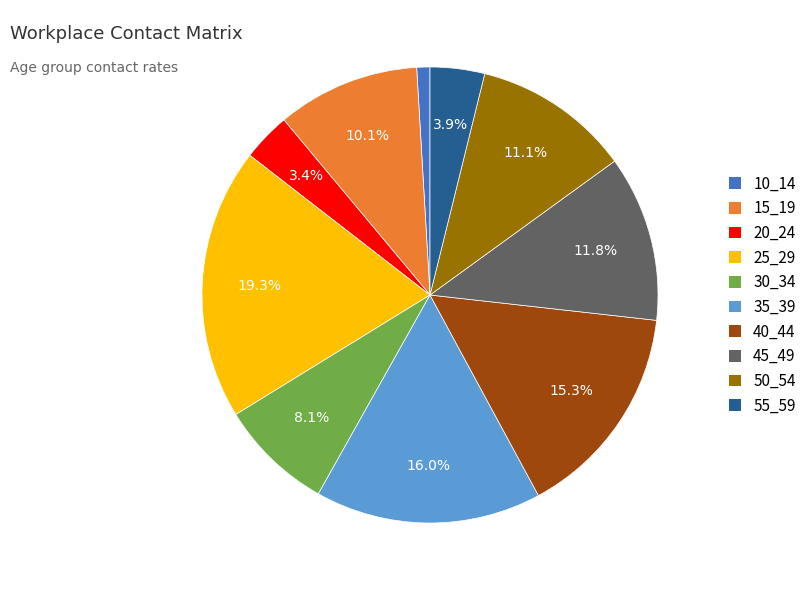

To the nearest percent, what is the difference between the 40_44 and 10_14 slice percentages?

14%